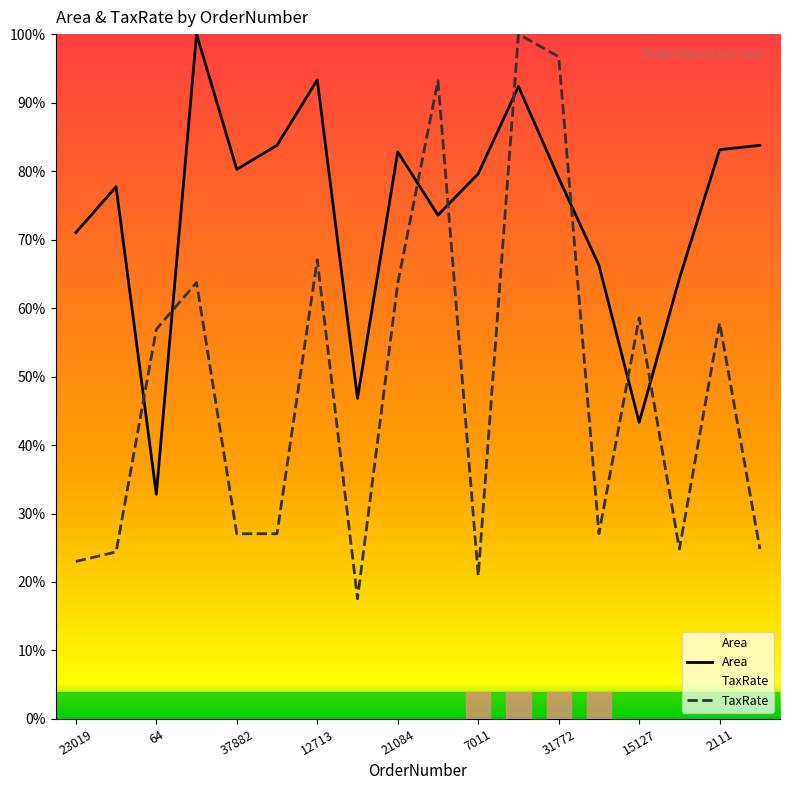

What is the sum of all TaxRate values?

874.2